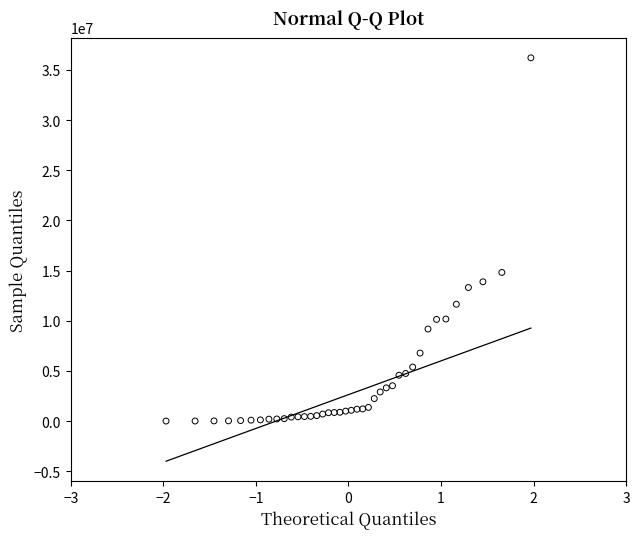

What is the range of Y values (max minus min)?

36198300